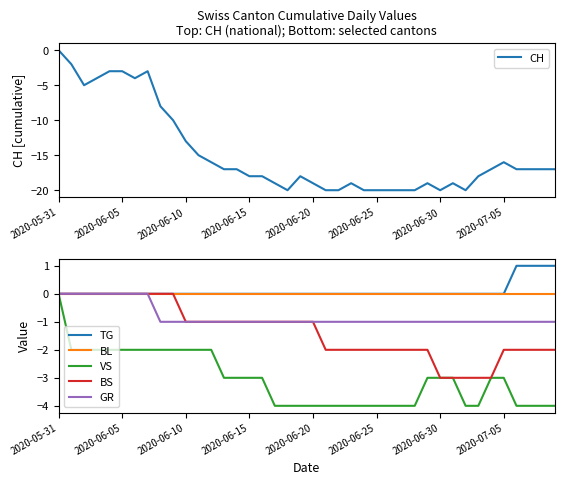

What is the value of the VS point at the 28th from the left?

-4